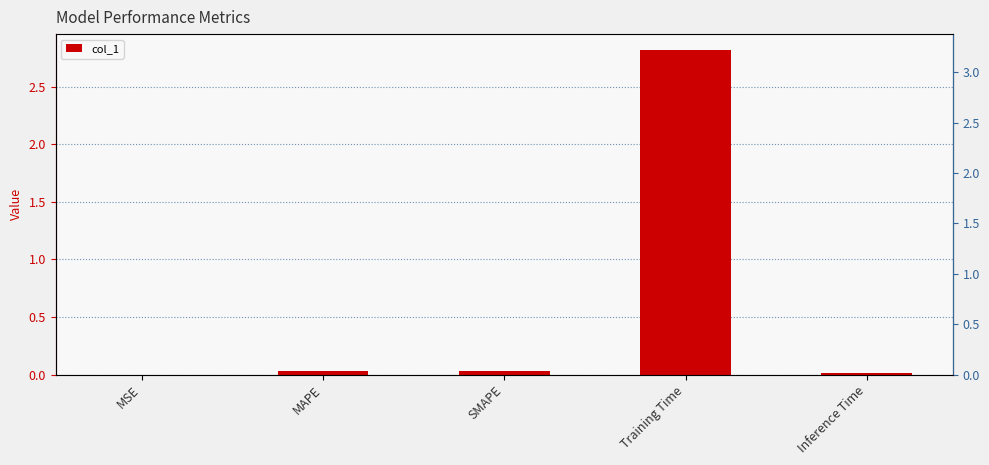

What is the difference between the maximum and second lowest values?

2.8